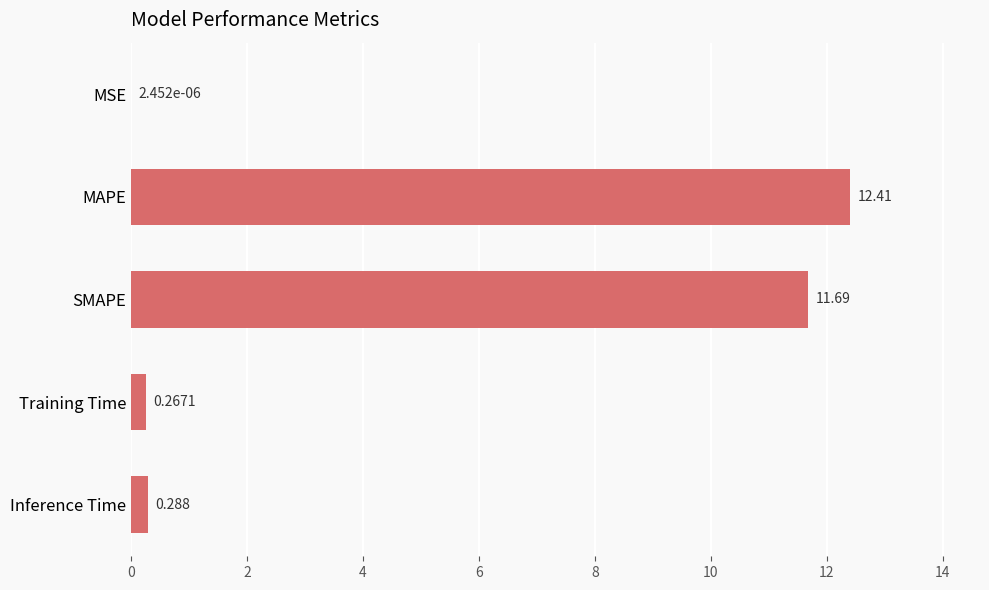

Where is the data nearest to the value 6?

SMAPE